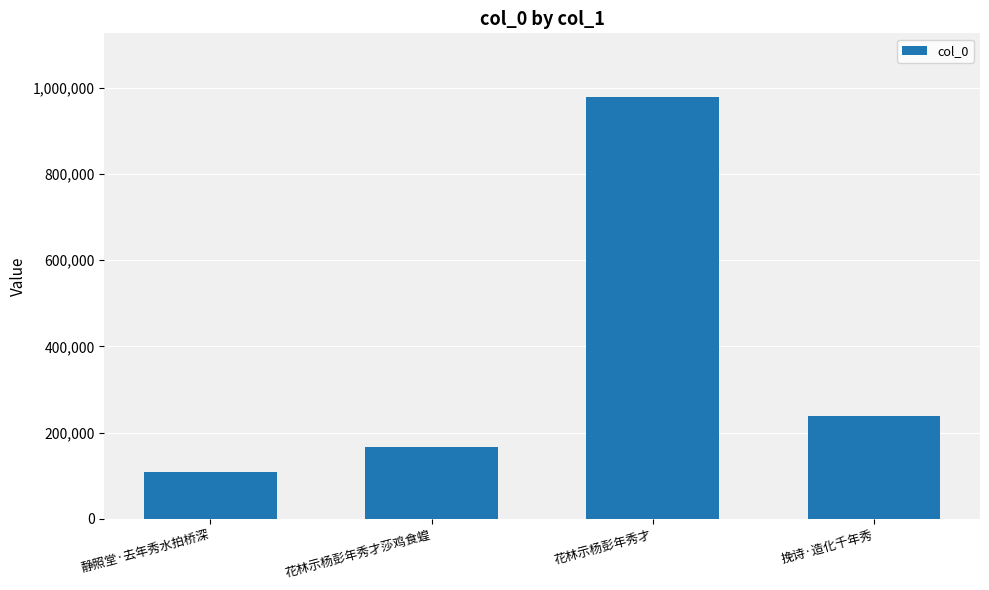

List the labels in order of value, smallest first.

静照堂·去年秀水拍桥深, 花林示杨彭年秀才莎鸡食蝗, 挽诗·造化千年秀, 花林示杨彭年秀才